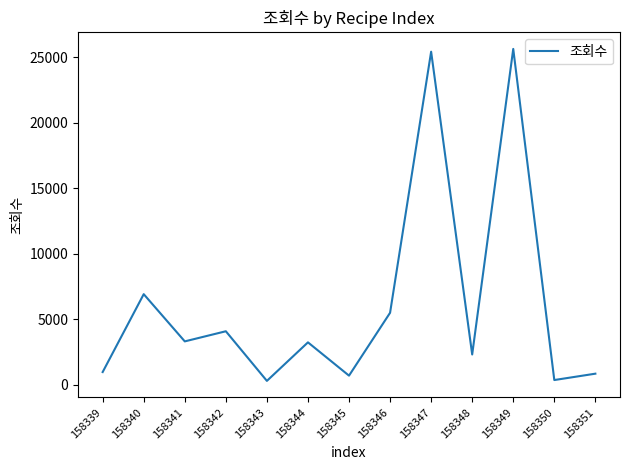

What is the difference between the maximum and minimum values?

25362